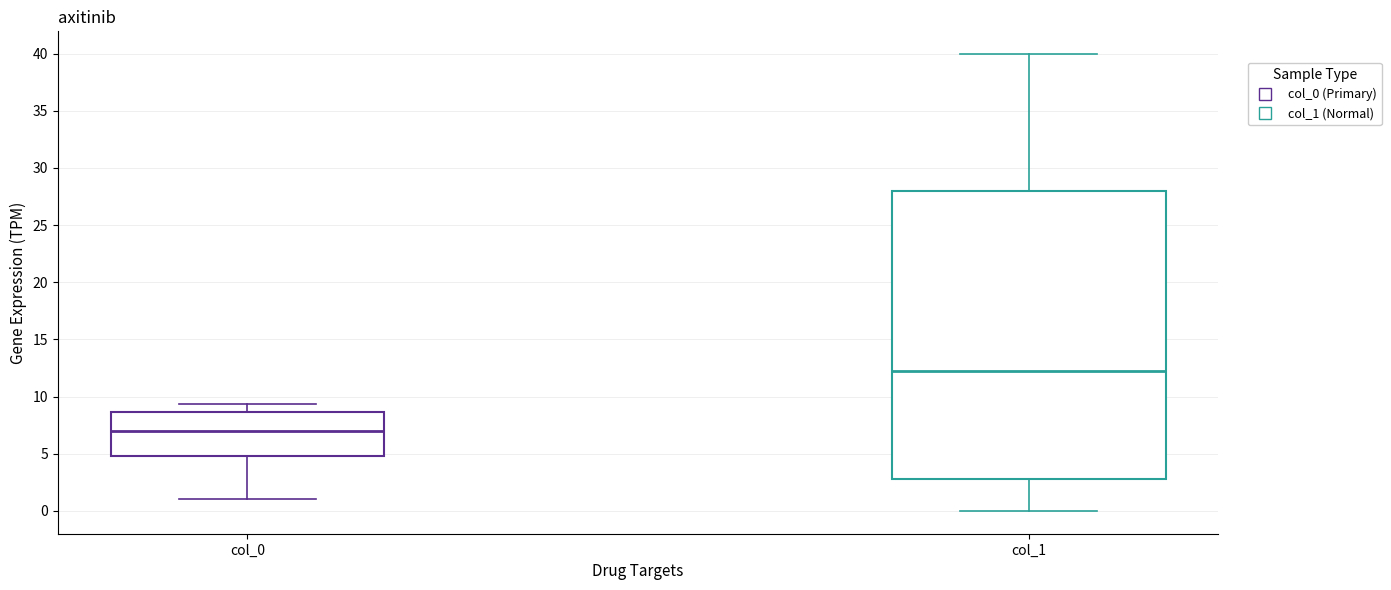

Reading left to right, transcribe this box plot: for each box, give where its median line is, the range the box spans, and where its two whiskers end, as read against the y-axis. The values are not printed on the chart, so give them approximately, as read against the axis.

col_0: median 7.0, box 5.0 to 8.5, whiskers 1.0 to 9.5
col_1: median 12.5, box 3.0 to 28.0, whiskers 0.0 to 40.0